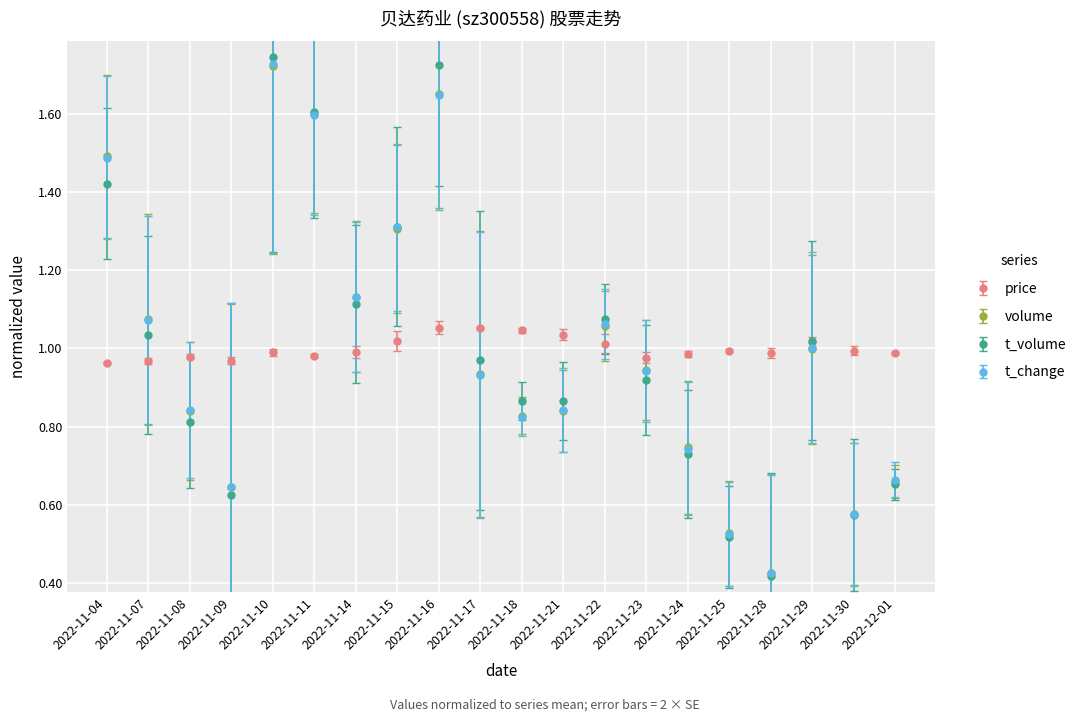

Which series changed the most between 2022-11-22 and 2022-12-01?

t_volume